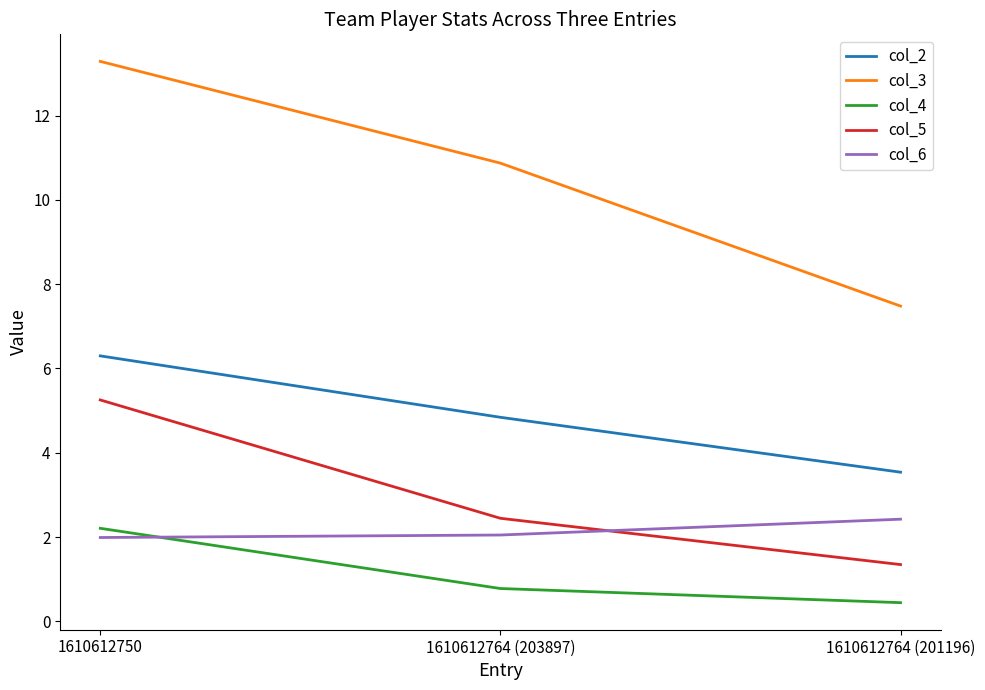

What is the total value across all series at 1610612750?

29.0